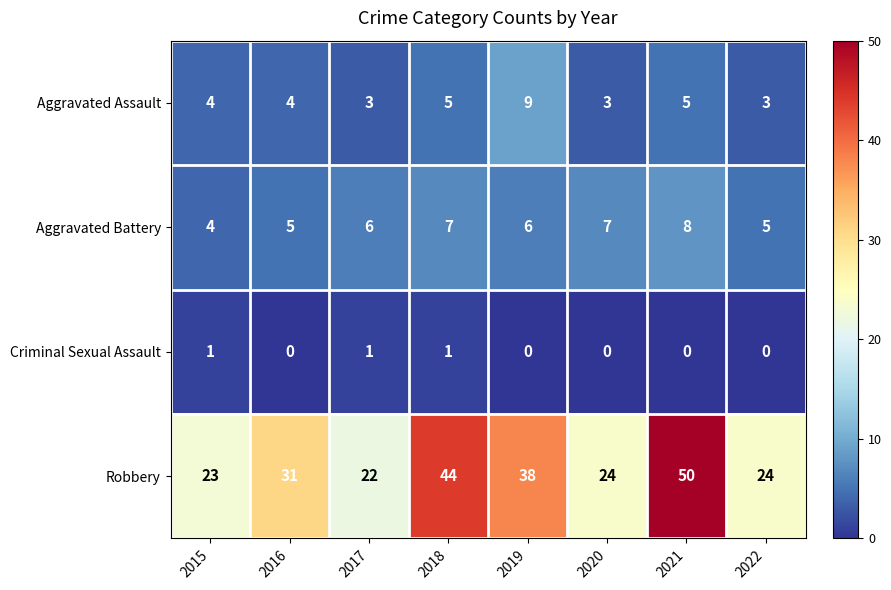

Read the Aggravated Battery value at 2015.

4